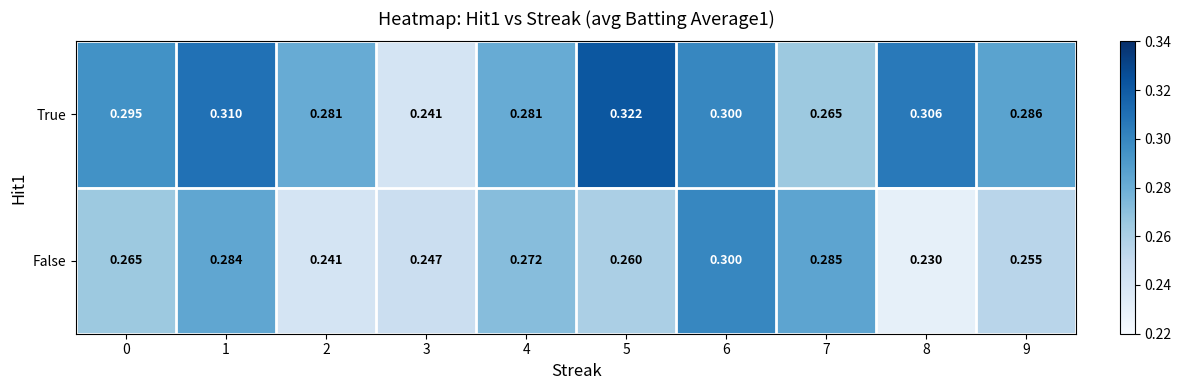

Between 3 and 6, which series saw the biggest shift?

True